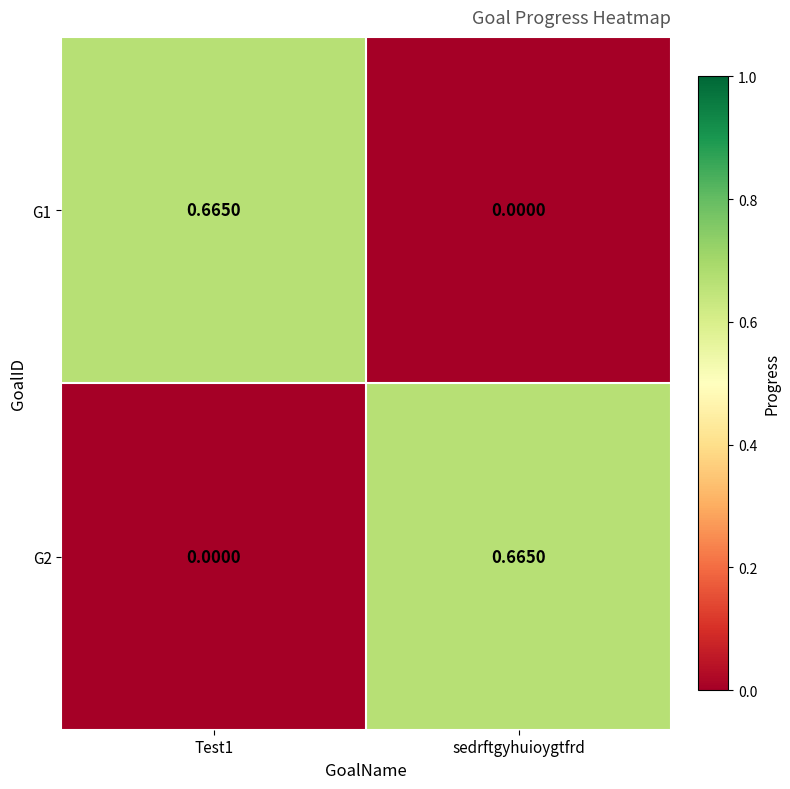

Is the value of G1 at sedrftgyhuioygtfrd greater than the value of G2 at sedrftgyhuioygtfrd?

No